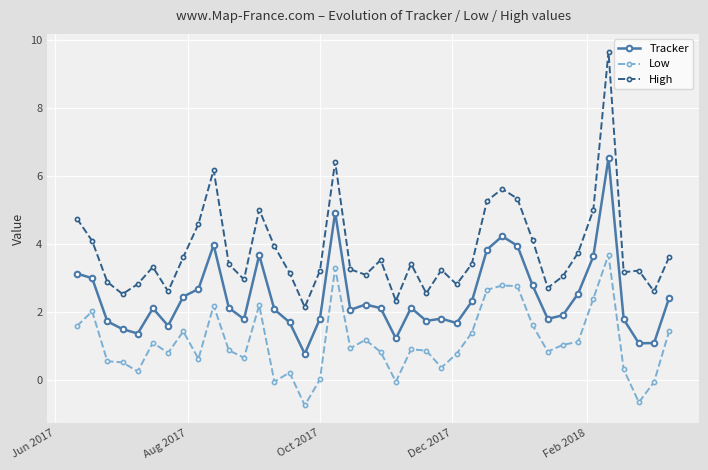

Which series has the largest total across all categories?

High